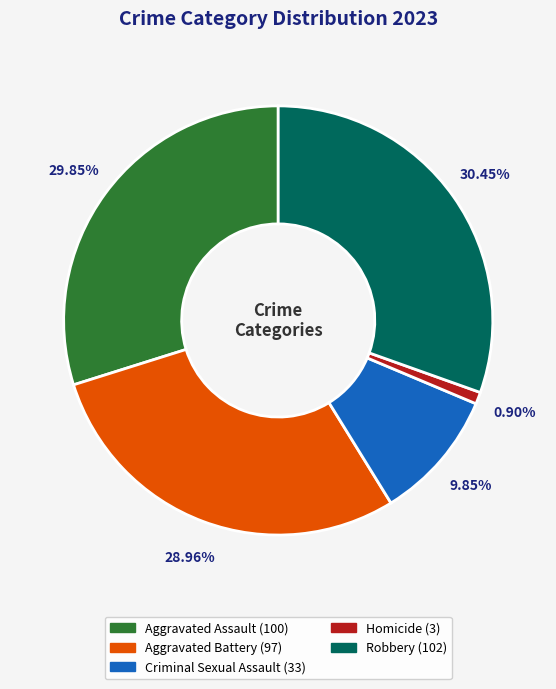

What percentage is the Aggravated Assault slice, to the nearest percent?

30%